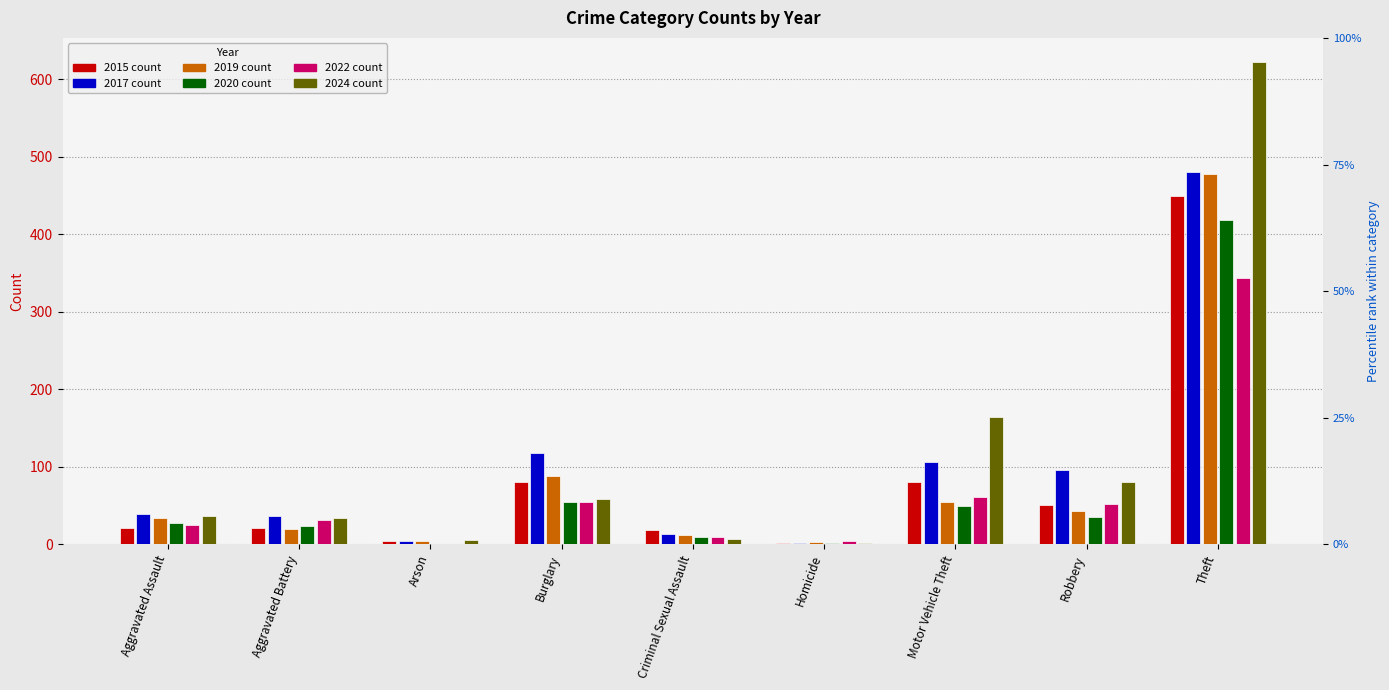

What is the spread (max minus min) of values at Criminal Sexual Assault?

11